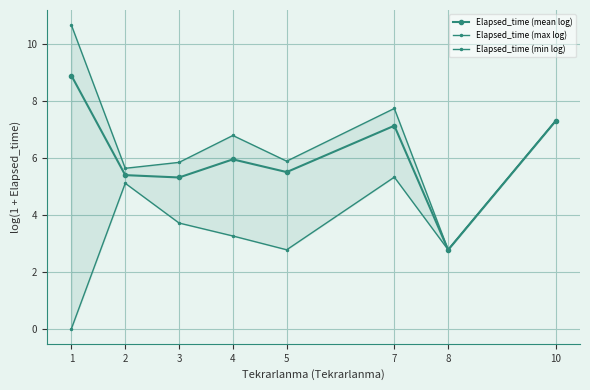

What is the difference between the Elapsed_time (min log) values at 1 and 2?

5.1